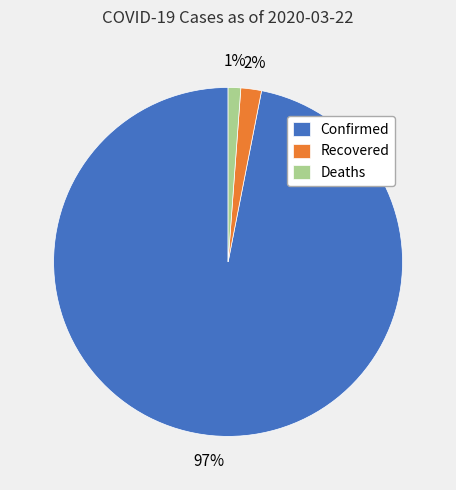

Does any single category account for the majority?

Yes